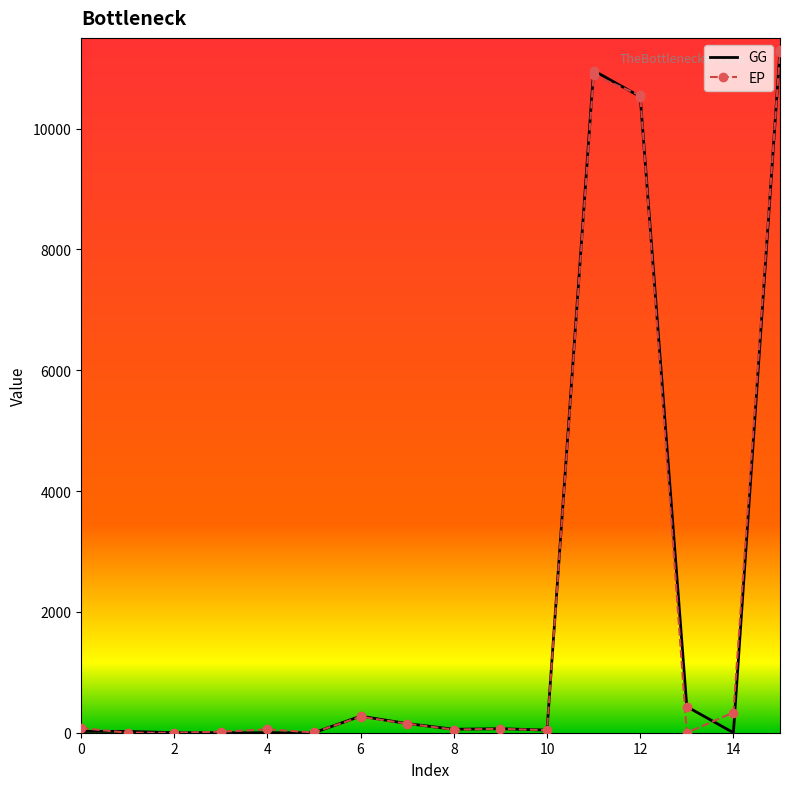

What is the maximum value for EP?

11266.7